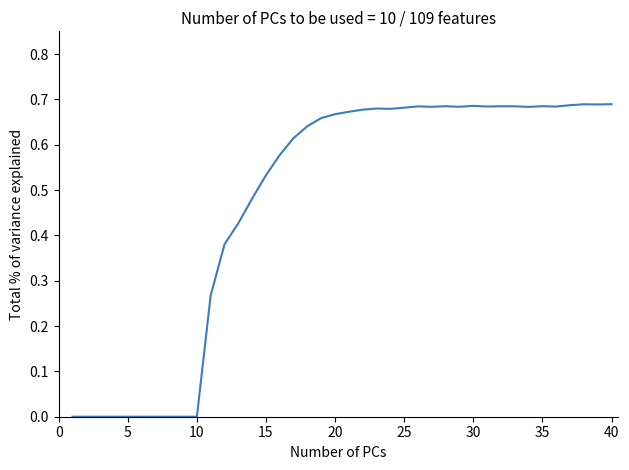

True or false: there are more than 1 points higher than both neighbors.

True